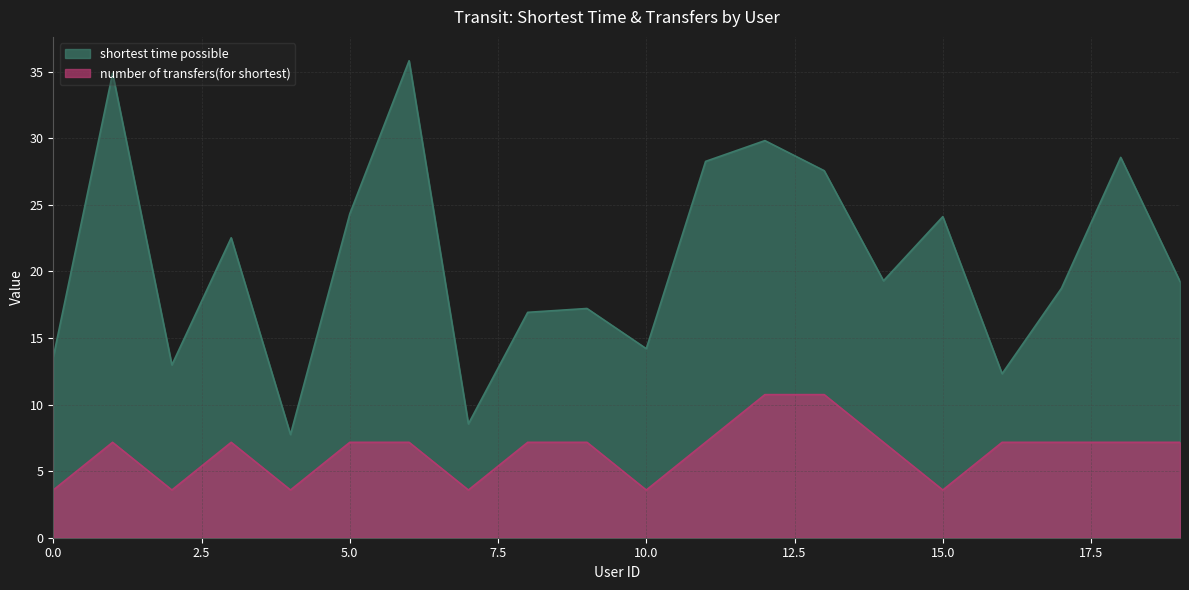

Does the chart display data point markers on the line(s)?

No